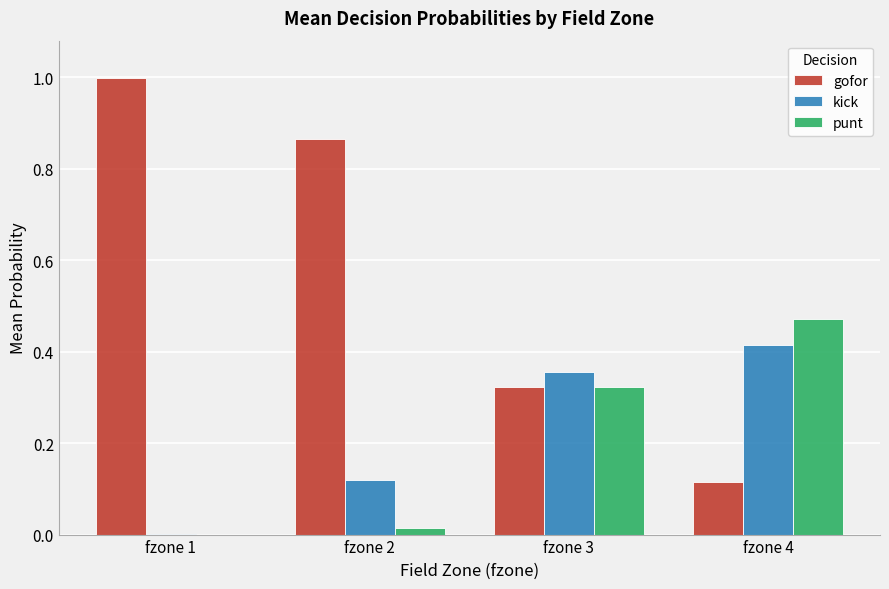

Is the value of kick at fzone 4 greater than the value of gofor at fzone 1?

No